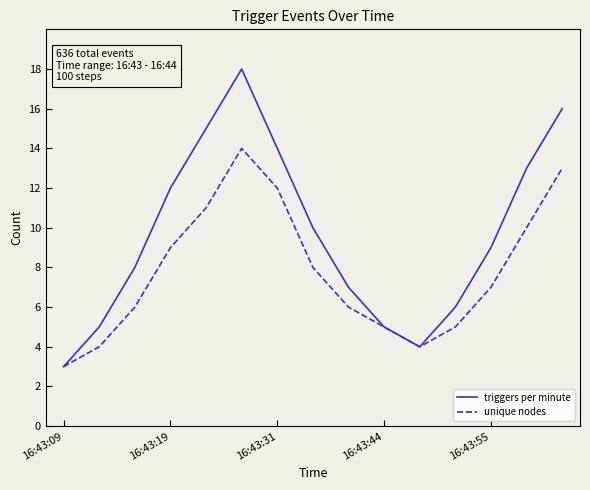

Which series has the largest range (max minus min)?

triggers per minute